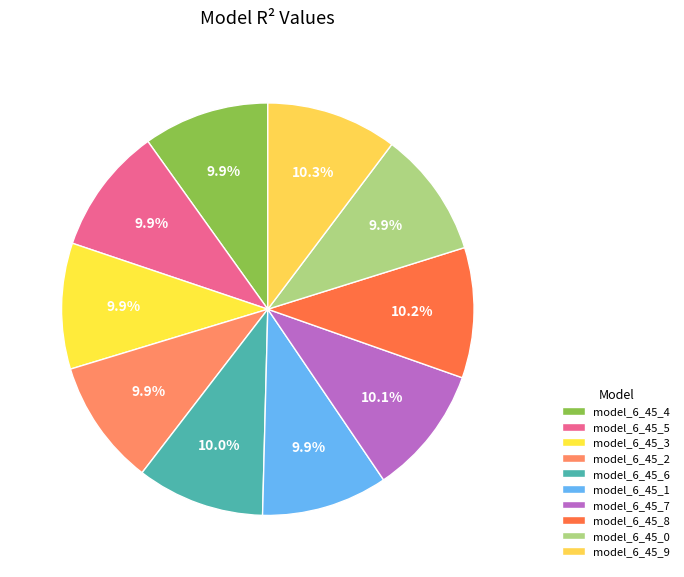

What percentage is NOT represented by model_6_45_1?

90.1%